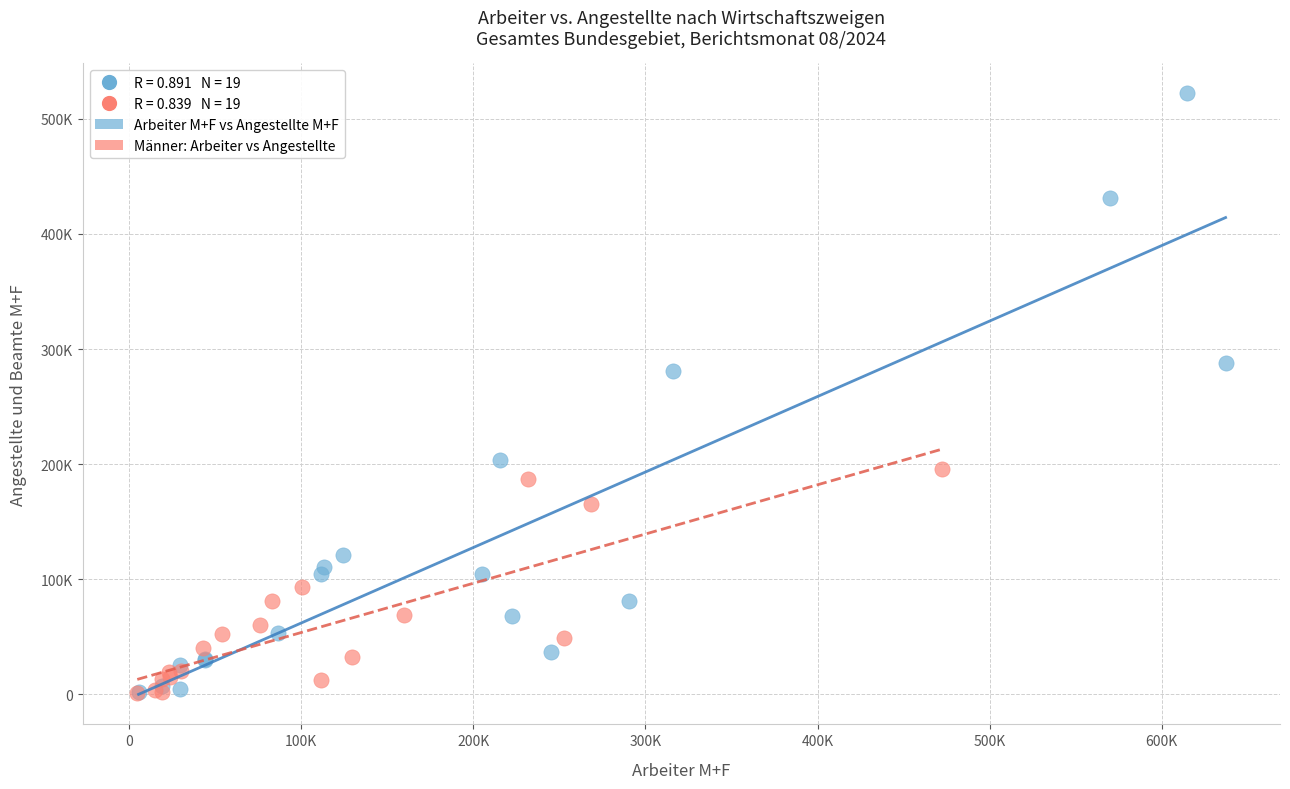

Which series contains the highest Y value?

Arbeiter M+F vs Angestellte M+F